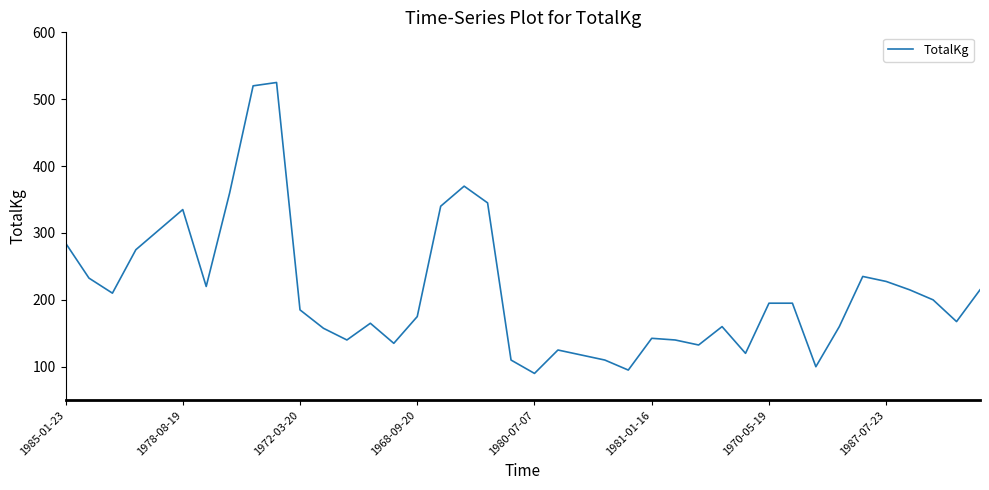

What is the greatest value displayed?

525.0